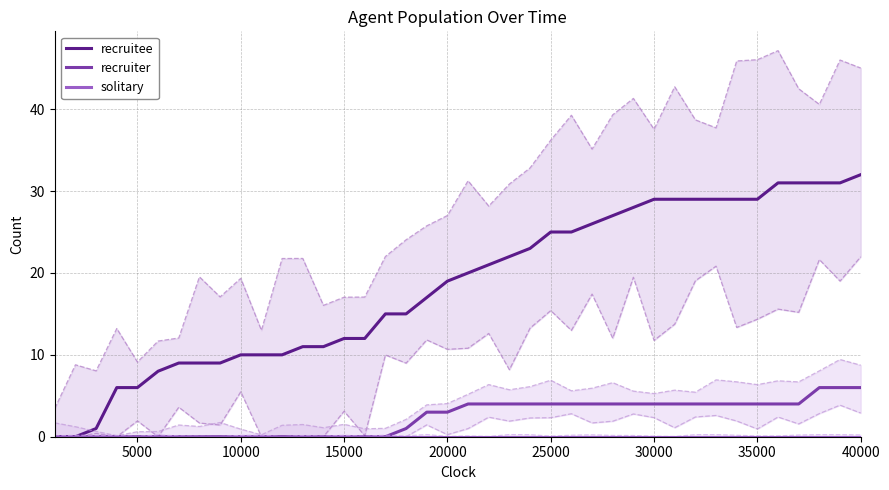

What is the difference between the recruitee values at 15000 and 30000?

17